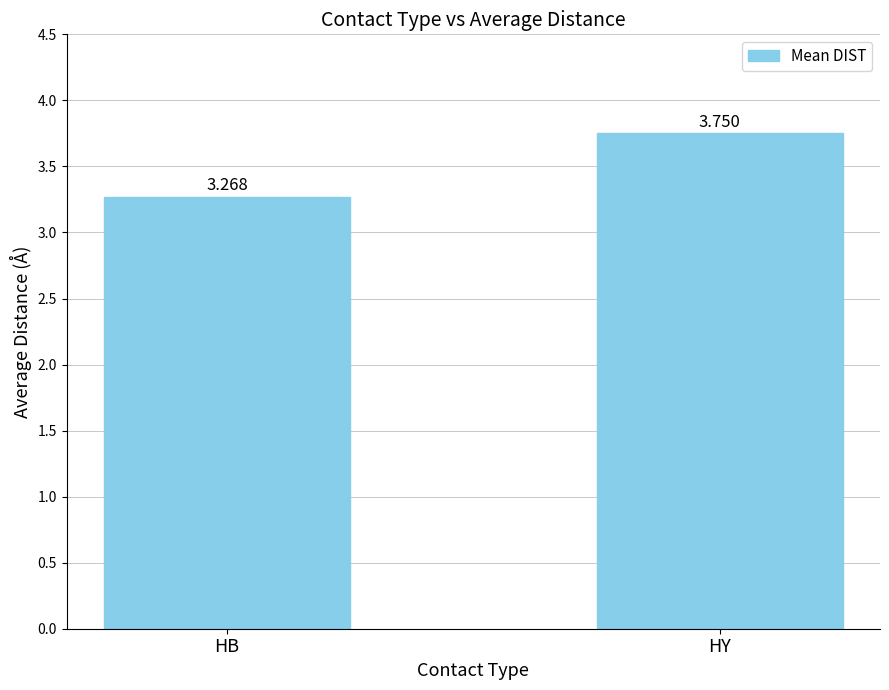

Which label corresponds to the smallest value in the chart?

HB